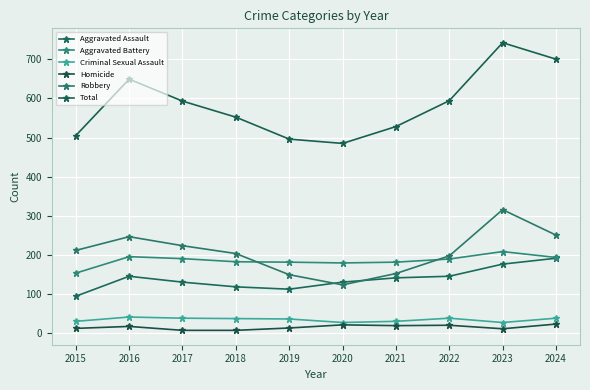

At which category is the sum across all series the highest?

2023